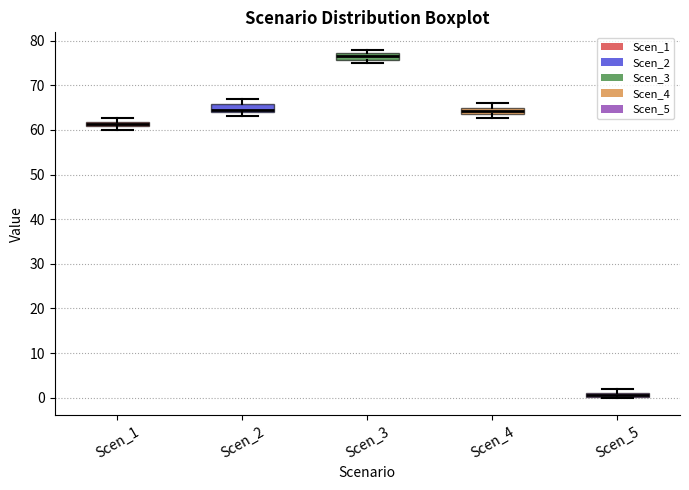

Where is the lower edge of the box for Scen_4 on the y-axis? The values are not printed on the chart, so give them approximately, as read against the axis.

64